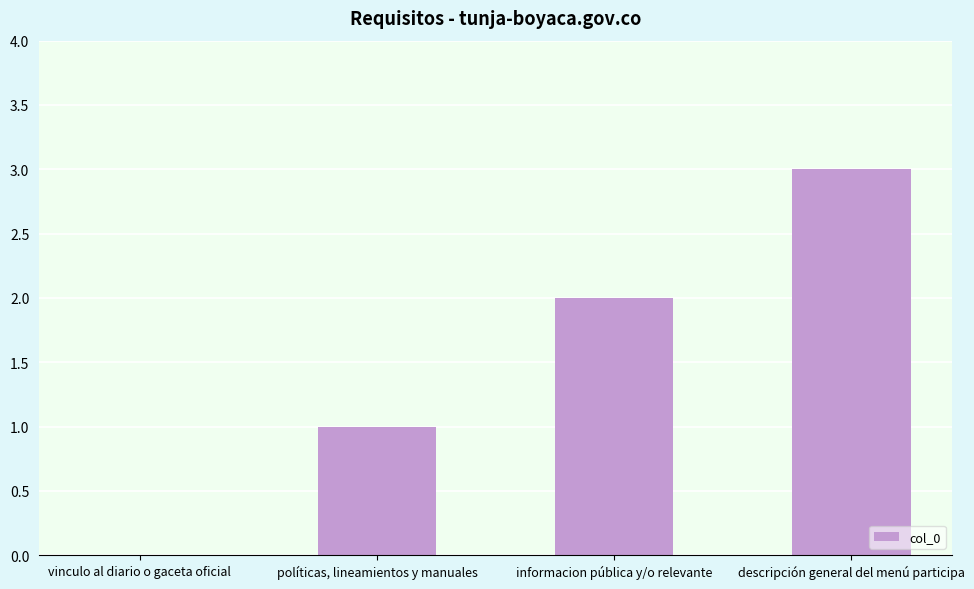

What is the maximum value shown in the chart?

3